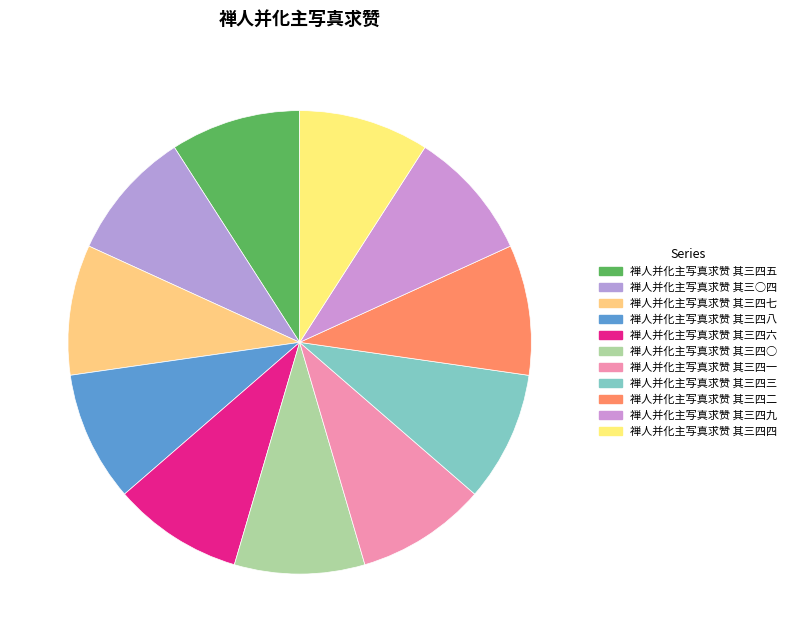

To the nearest percent, what portion does 禅人并化主写真求赞 其三四五 represent?

9%